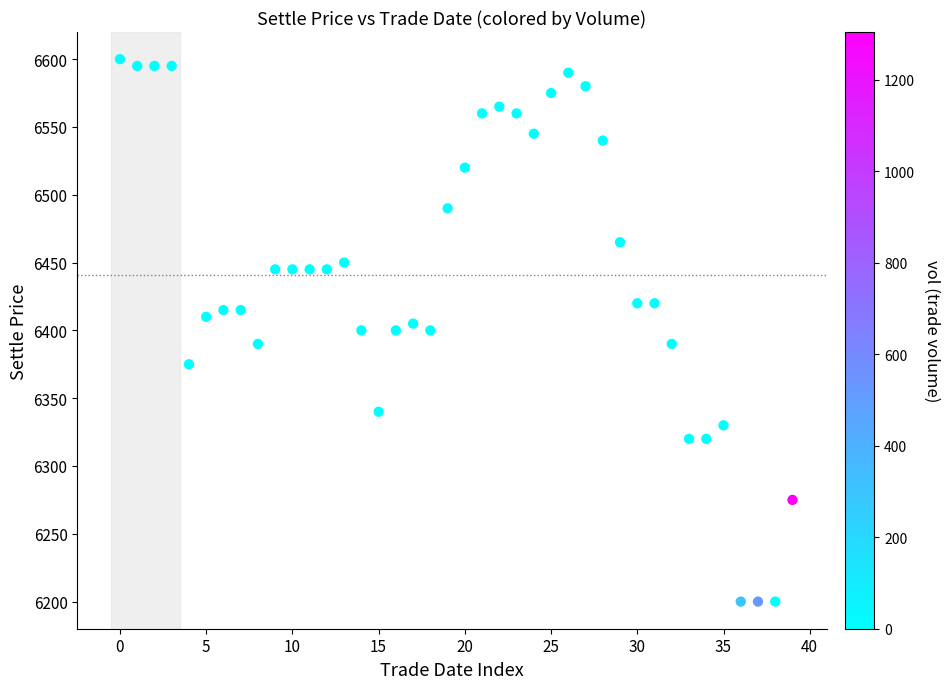

What is the range of Y values (max minus min)?

400